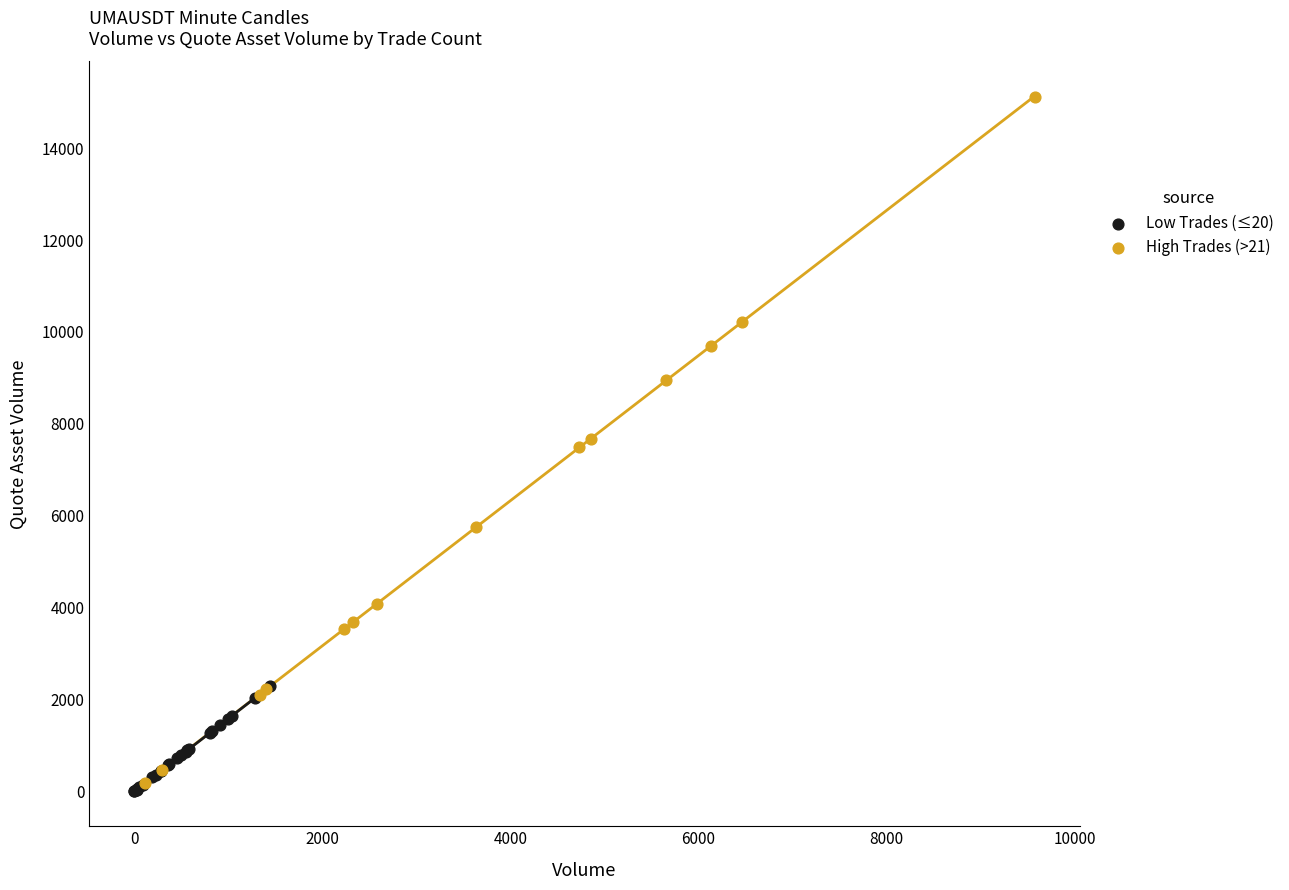

Which series has the largest Y range (max minus min)?

High Trades (>21)